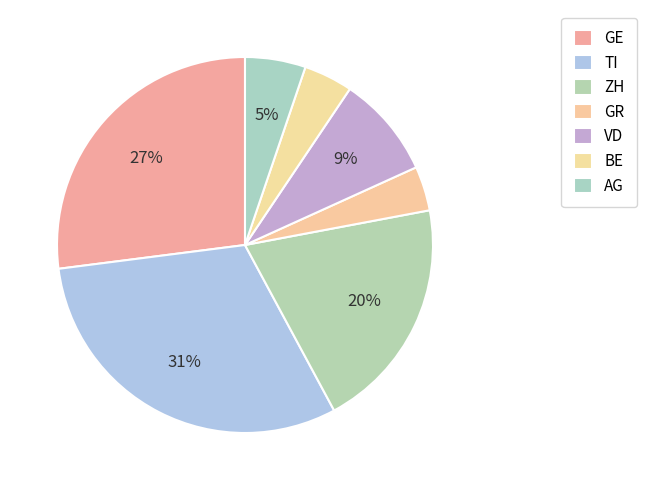

How many slices are in this pie chart?

7